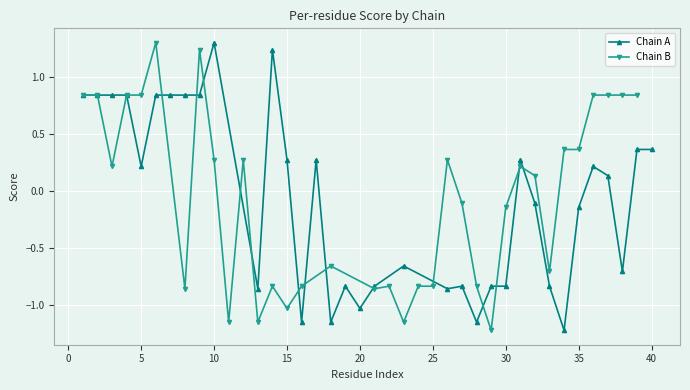

Which series has the widest spread of values?

Chain A